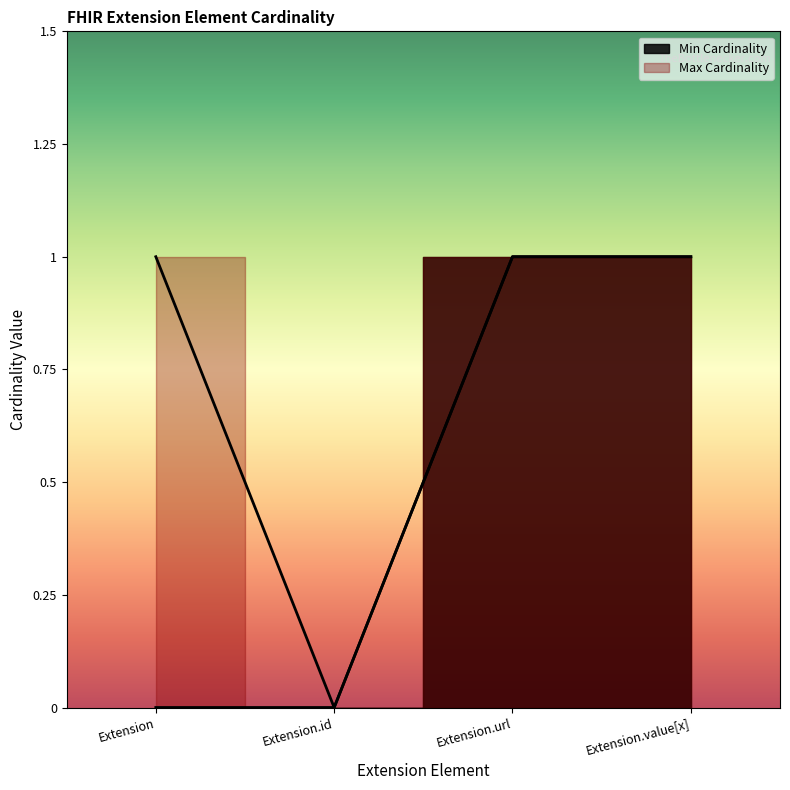

At which label is Max Cardinality closest to 0?

Extension.id